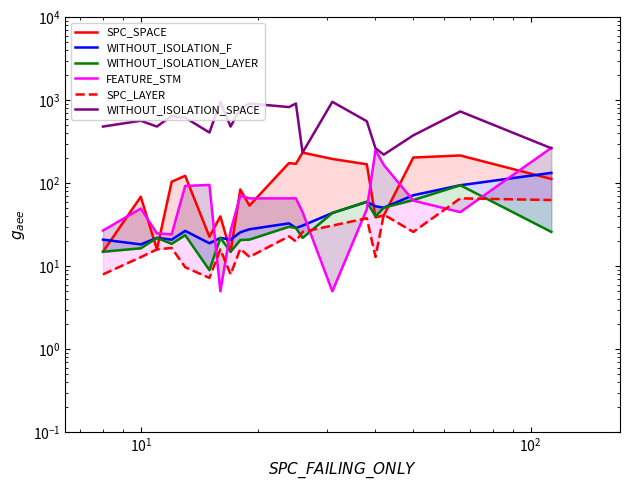

How many lines are shown in the chart?

6